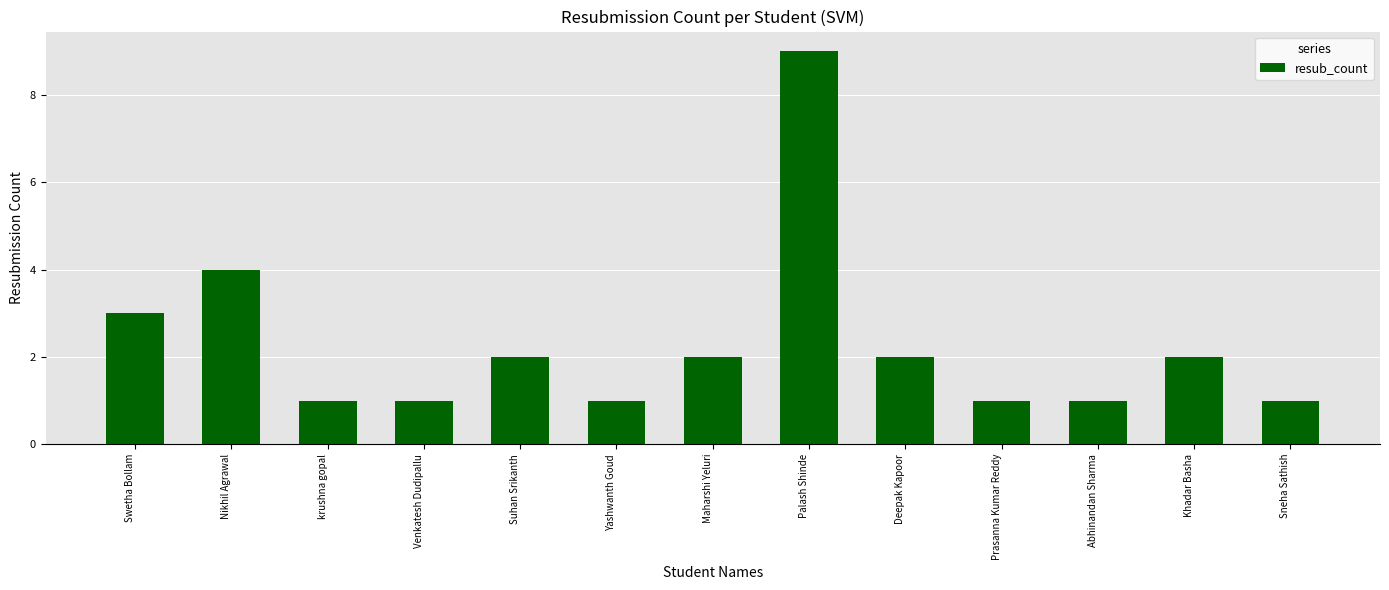

What is the average value?

2